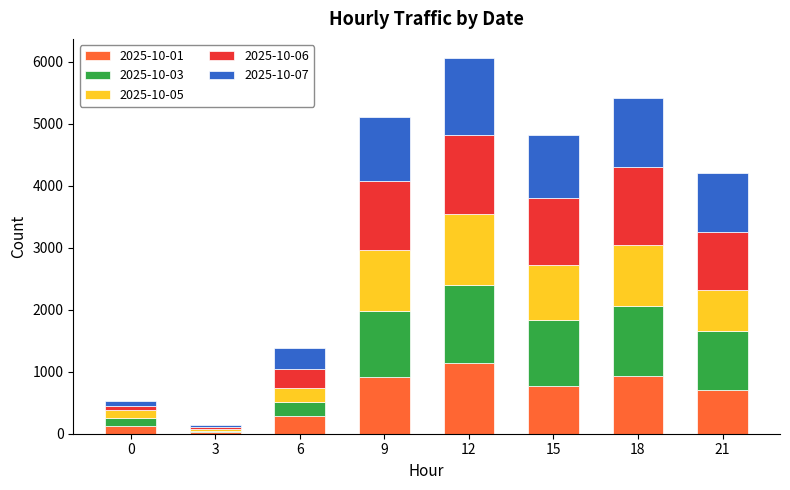

The value of 2025-10-01 at 21 is 1101. True or false?

False